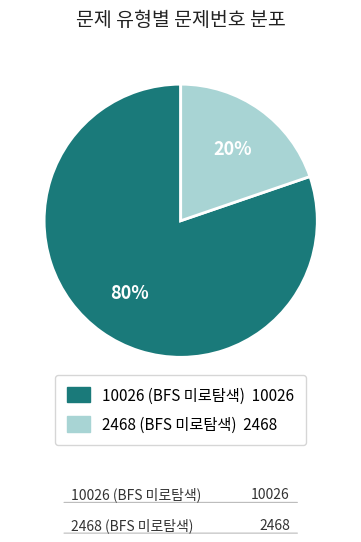

What percentage do 2468 (BFS 미로탐색) and 10026 (BFS 미로탐색) together represent?

100.0%